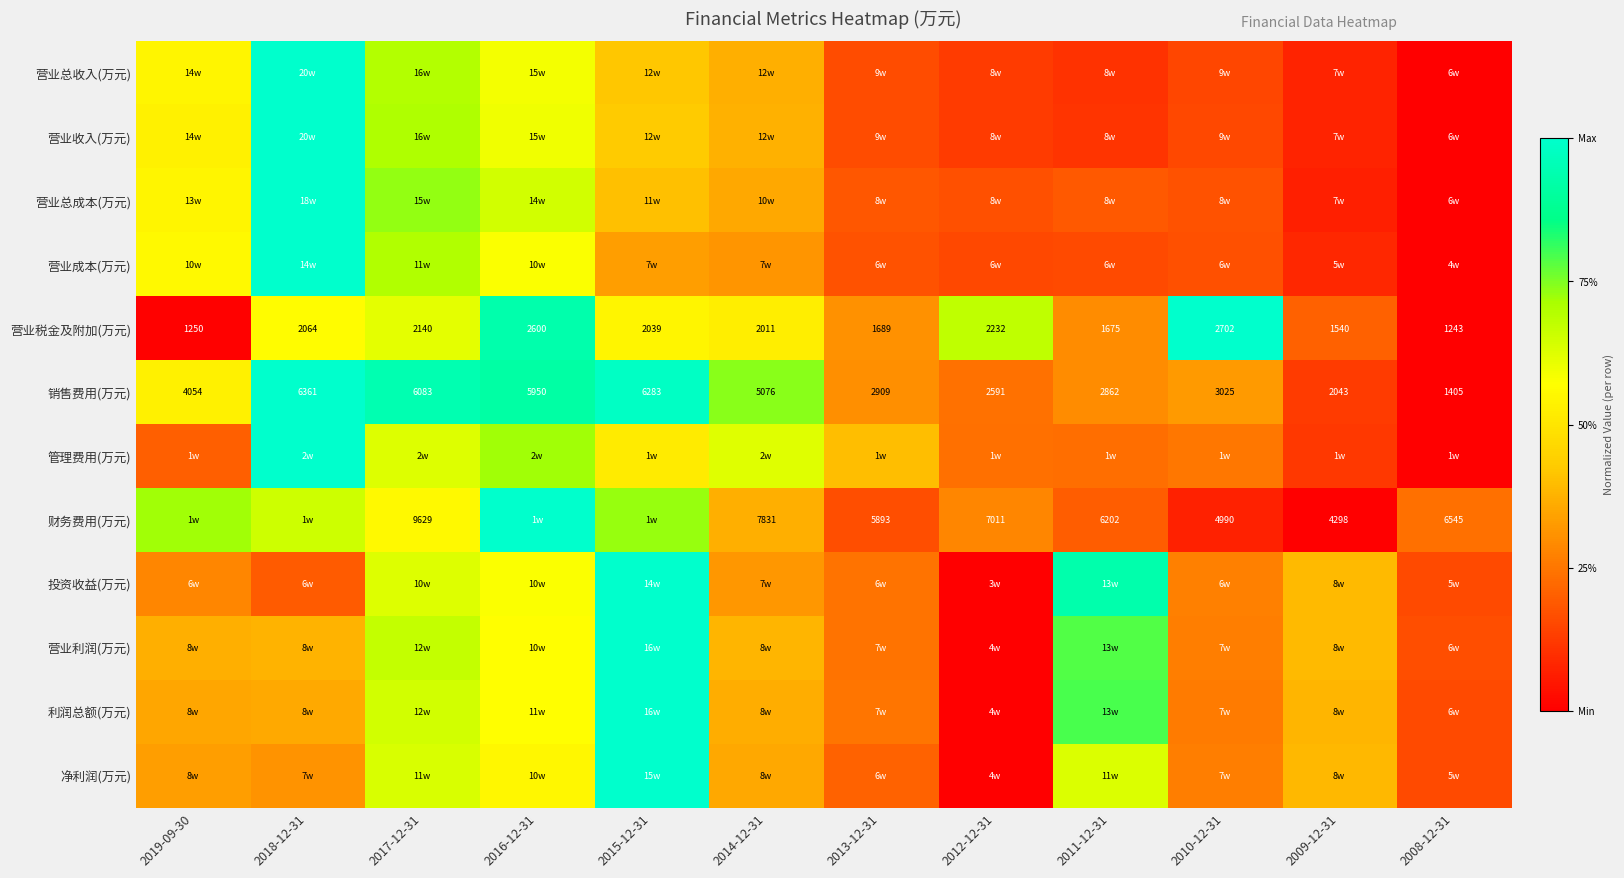

At which label does 财务费用(万元) reach its minimum?

2009-12-31